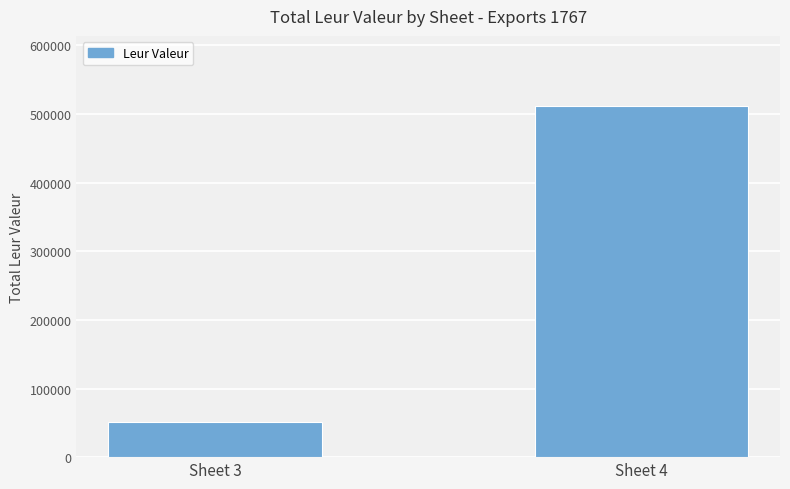

What is the change in value from Sheet 3 to Sheet 4?

+459851